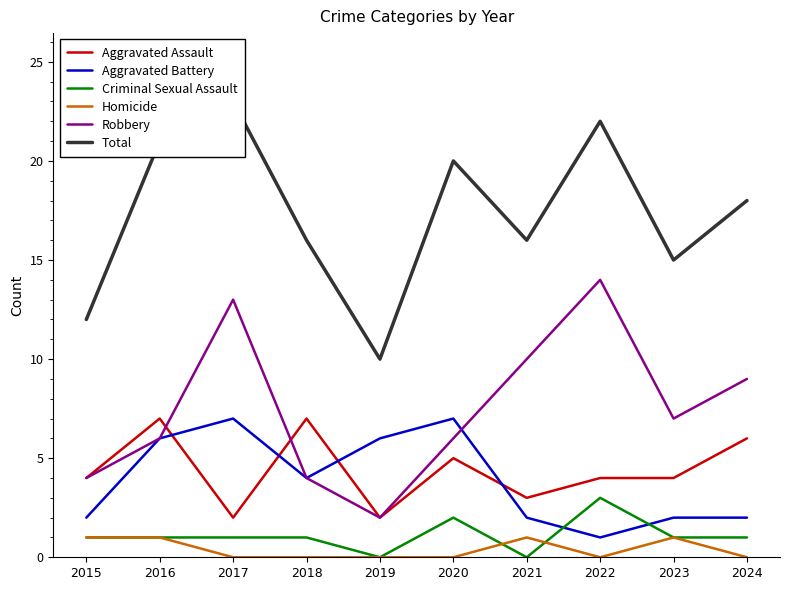

Reading left to right, list all the values displayed in this chart.

Aggravated Assault: 2015=4	2016=7	2017=2	2018=7	2019=2	2020=5	2021=3	2022=4	2023=4	2024=6
Aggravated Battery: 2015=2	2016=6	2017=7	2018=4	2019=6	2020=7	2021=2	2022=1	2023=2	2024=2
Criminal Sexual Assault: 2015=1	2016=1	2017=1	2018=1	2019=0	2020=2	2021=0	2022=3	2023=1	2024=1
Homicide: 2015=1	2016=1	2017=0	2018=0	2019=0	2020=0	2021=1	2022=0	2023=1	2024=0
Robbery: 2015=4	2016=6	2017=13	2018=4	2019=2	2020=6	2021=10	2022=14	2023=7	2024=9
Total: 2015=12	2016=21	2017=23	2018=16	2019=10	2020=20	2021=16	2022=22	2023=15	2024=18